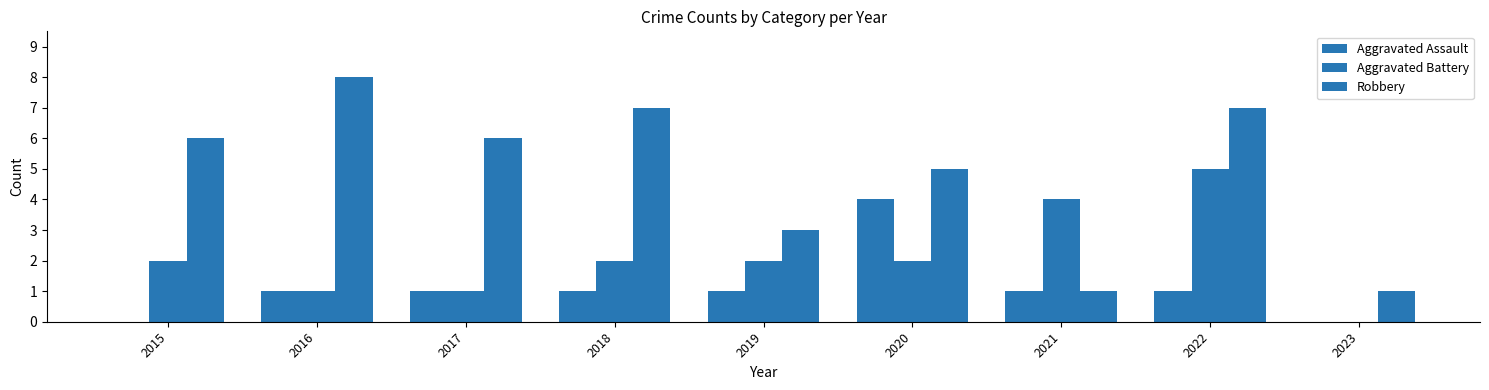

Reading left to right, what are all the values shown in this chart?

Aggravated Assault: 0	1	1	1	1	4	1	1	0
Aggravated Battery: 2	1	1	2	2	2	4	5	0
Robbery: 6	8	6	7	3	5	1	7	1